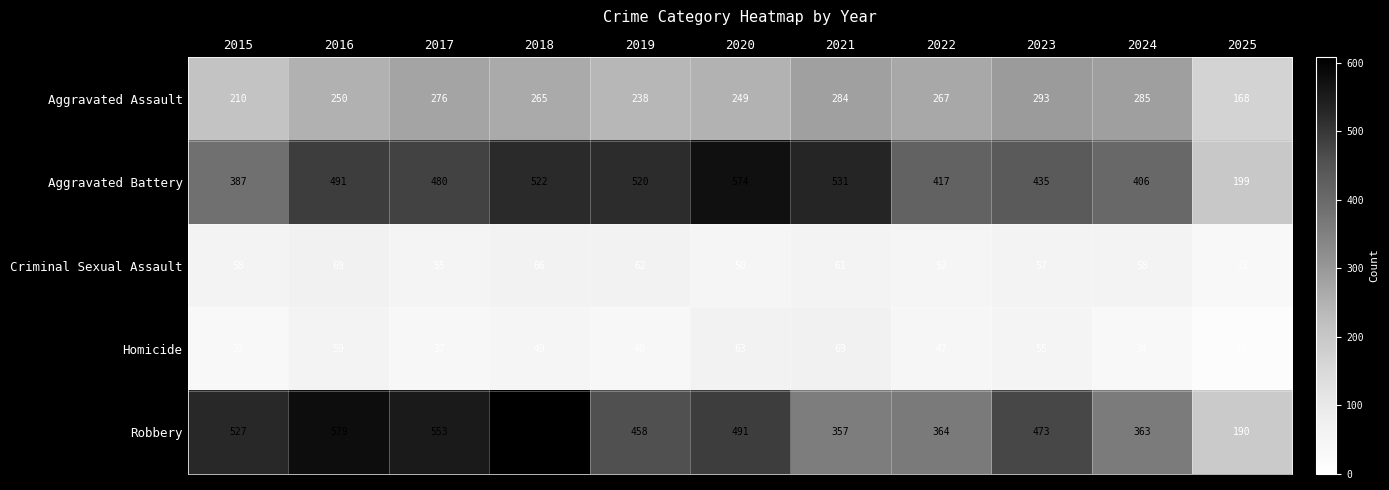

Read the Robbery value at 2021, to the nearest 50.

350